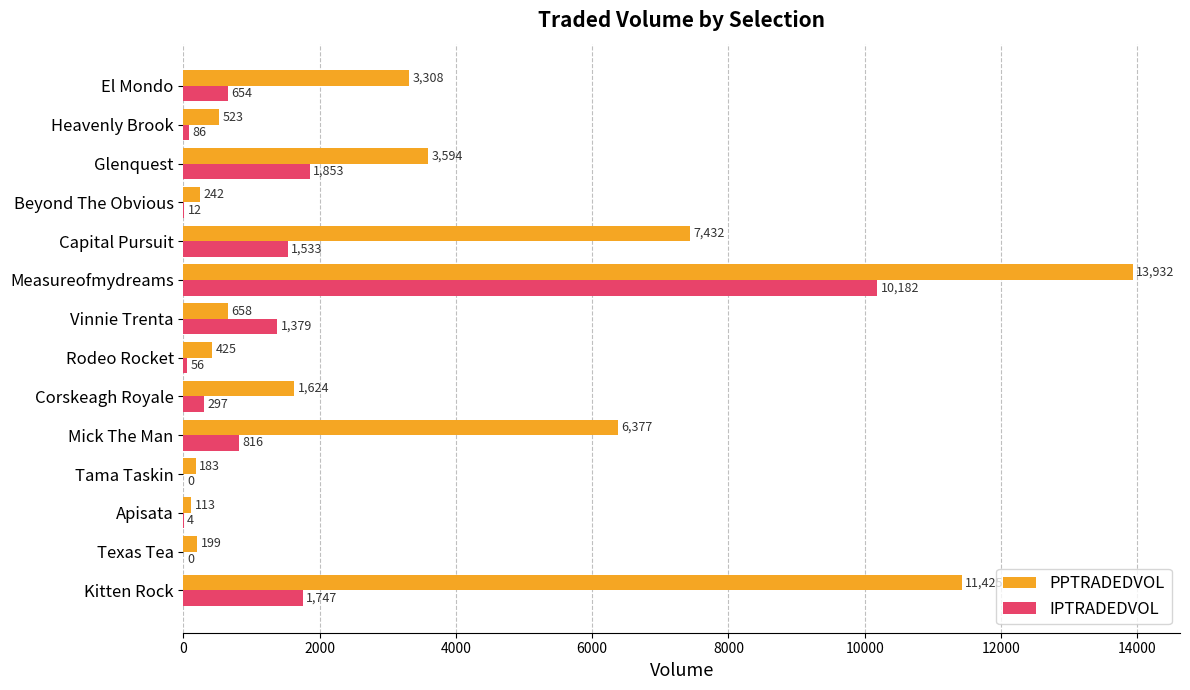

Is it true that PPTRADEDVOL equals 915.3 at Corskeagh Royale?

False